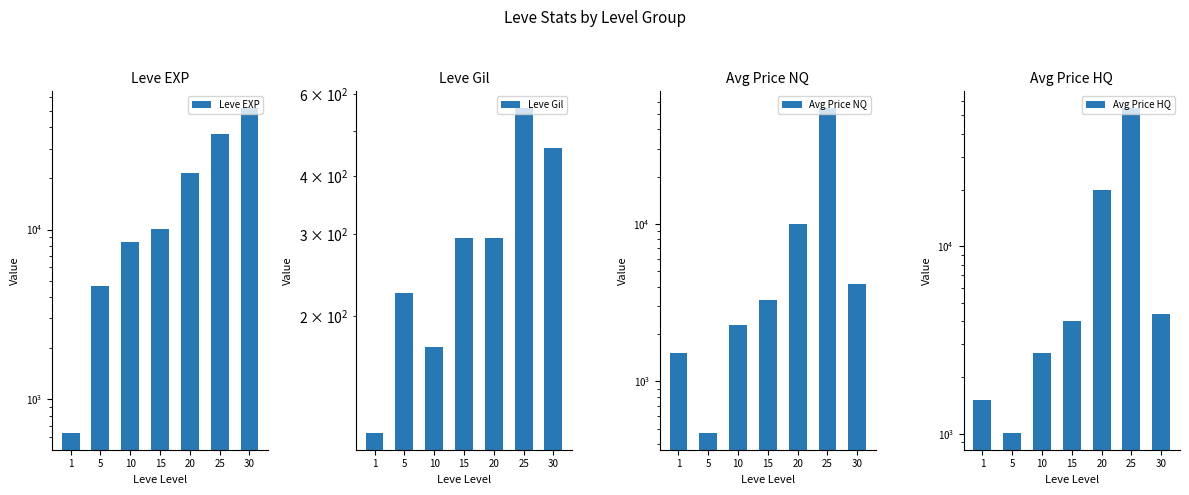

How many distinct data groups are displayed?

4